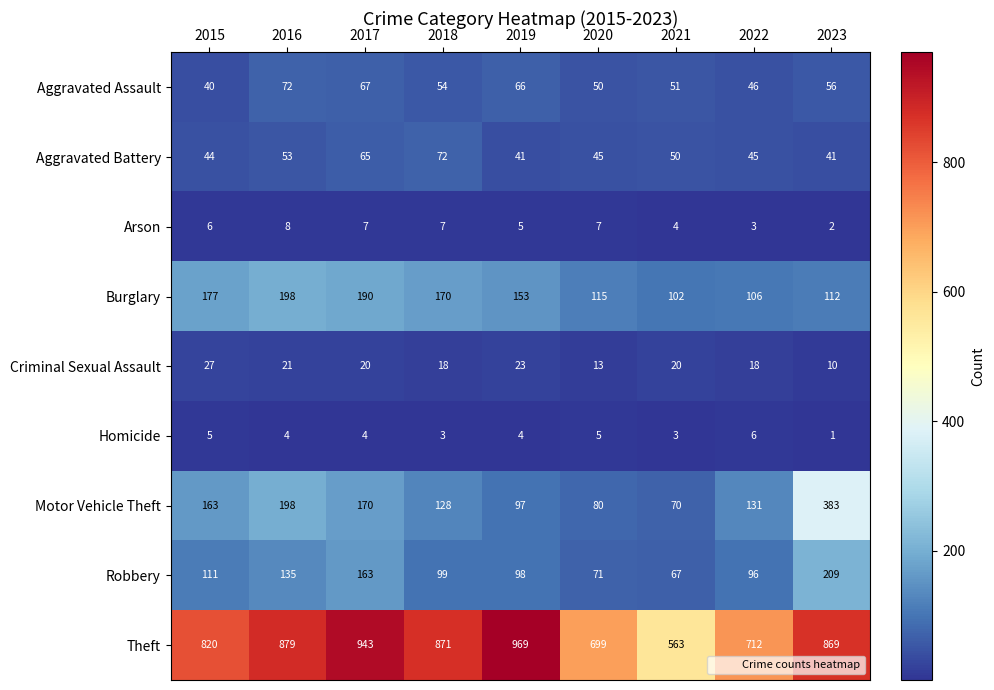

At which category does the chart reach its peak across all series?

2019